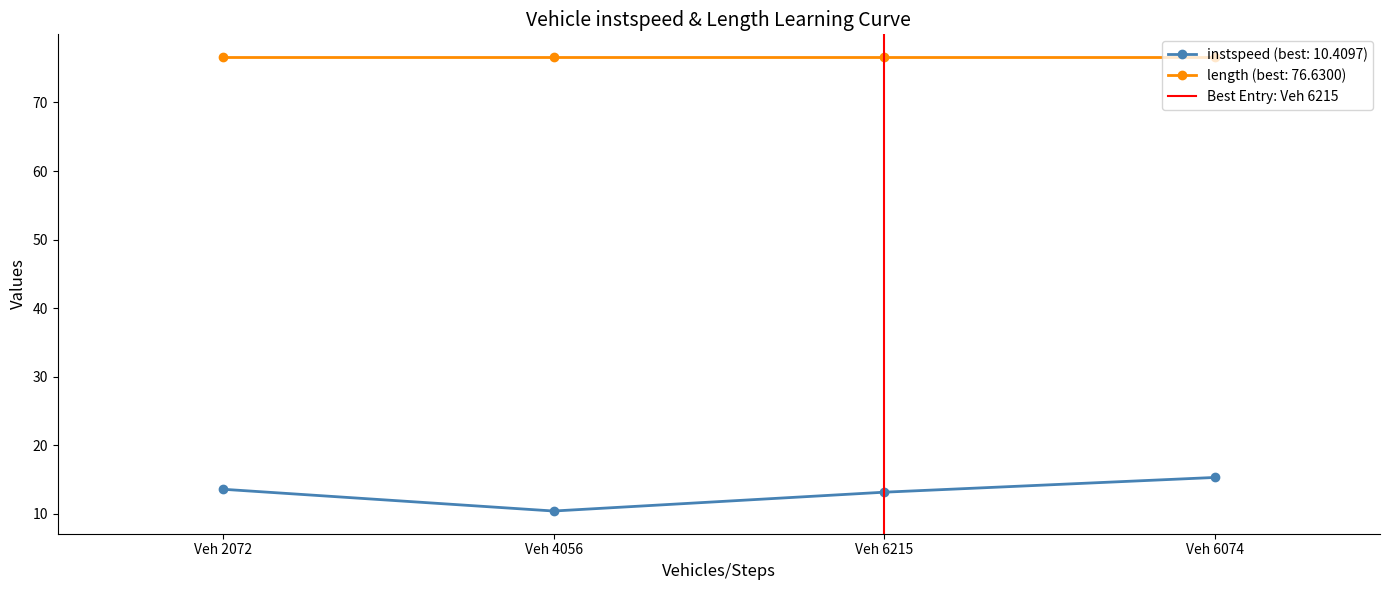

What is the maximum value for length (best: 76.6300)?

76.6